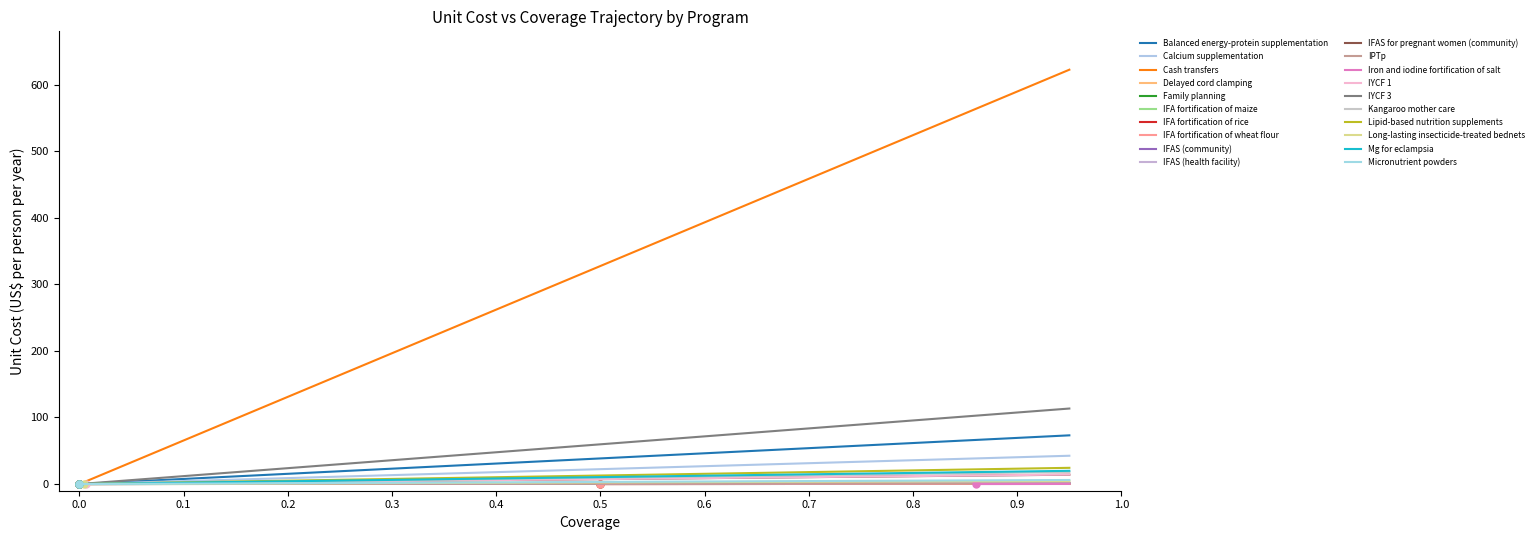

How many values in the baseline series exceed 0?

6